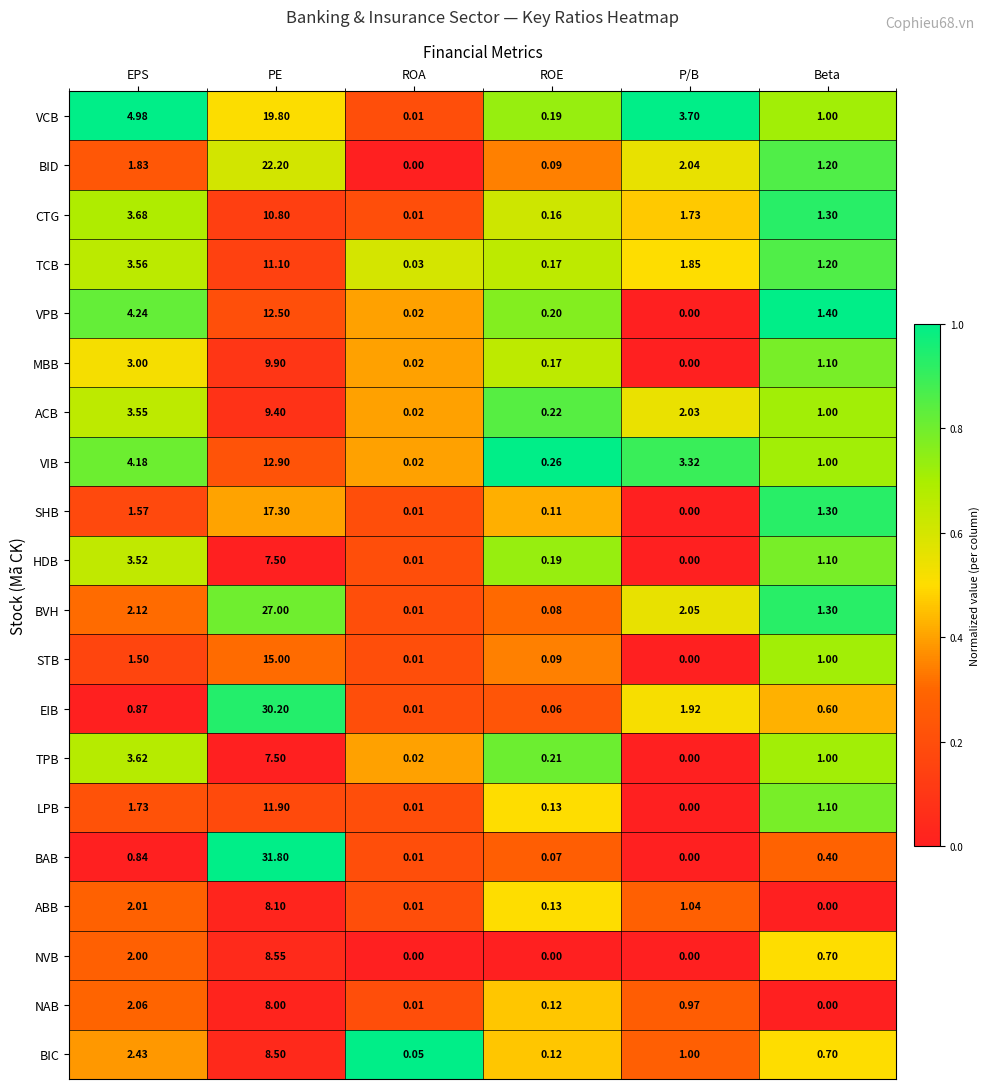

Rank the categories by MBB value from lowest to highest.

P/B, ROA, ROE, Beta, EPS, PE